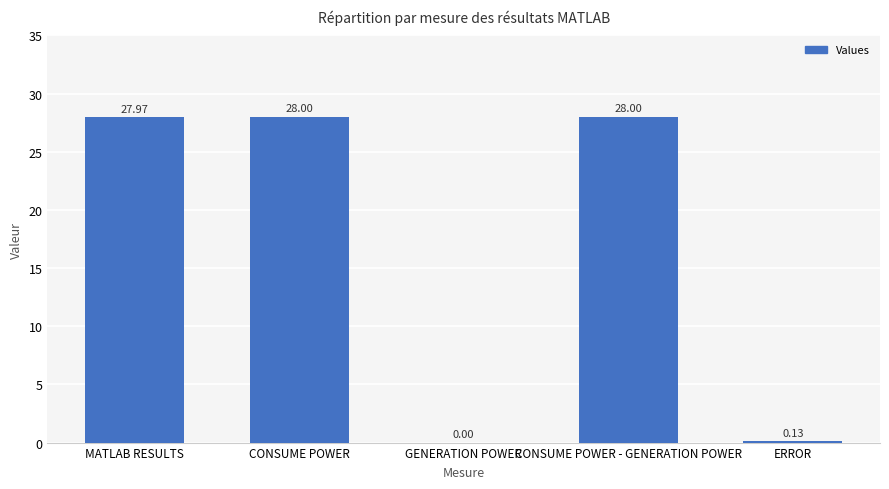

What is the difference between the values at ERROR and MATLAB RESULTS?

27.8